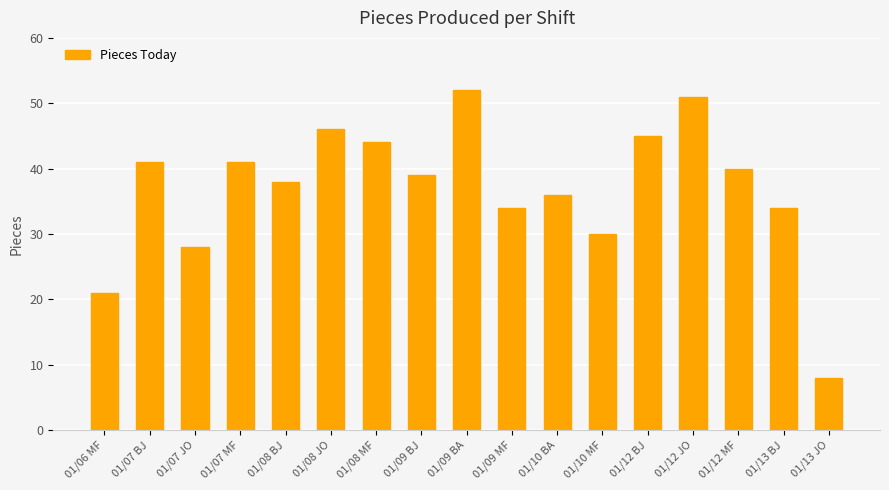

Reading right to left, what are all the values shown in this chart?

8	34	40	51	45	30	36	34	52	39	44	46	38	41	28	41	21